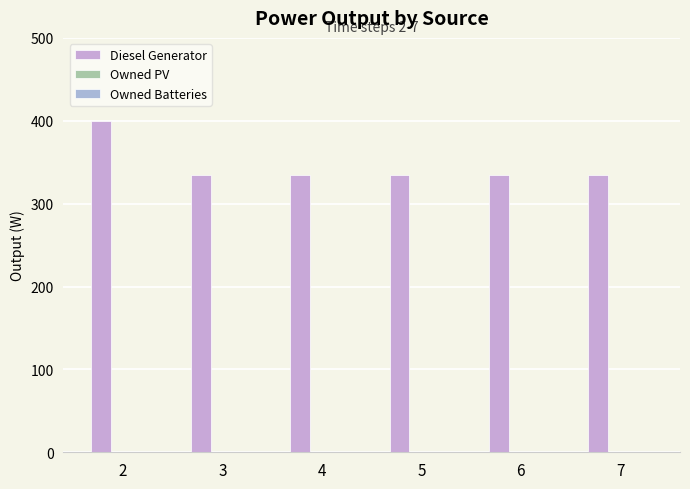

Reading right to left, list all the values displayed in this chart.

Diesel Generator: 7=335.0	6=335.0	5=335.0	4=335.0	3=335.0	2=400.0
Owned PV: 7=0.0	6=0.0	5=0.0	4=0.0	3=0.0	2=0.0
Owned Batteries: 7=0.0	6=0.0	5=0.0	4=0.0	3=0.0	2=0.0